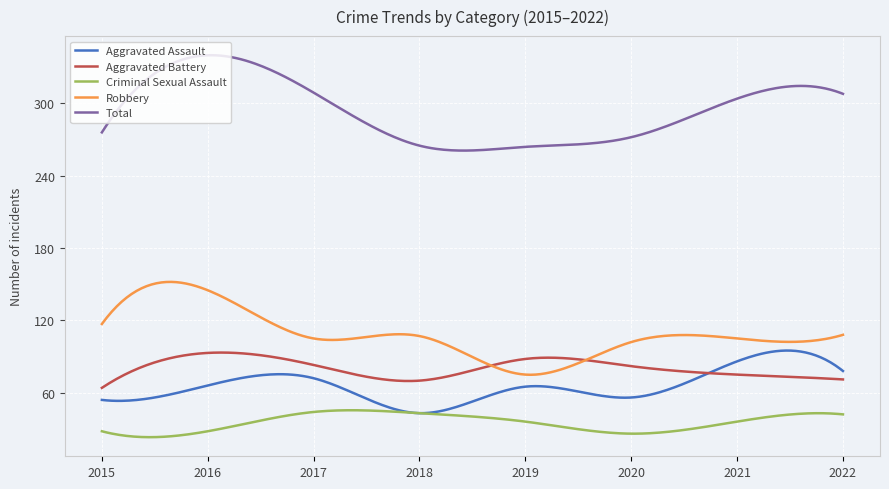

True or false: Total has more than 1 points higher than both neighbors.

True